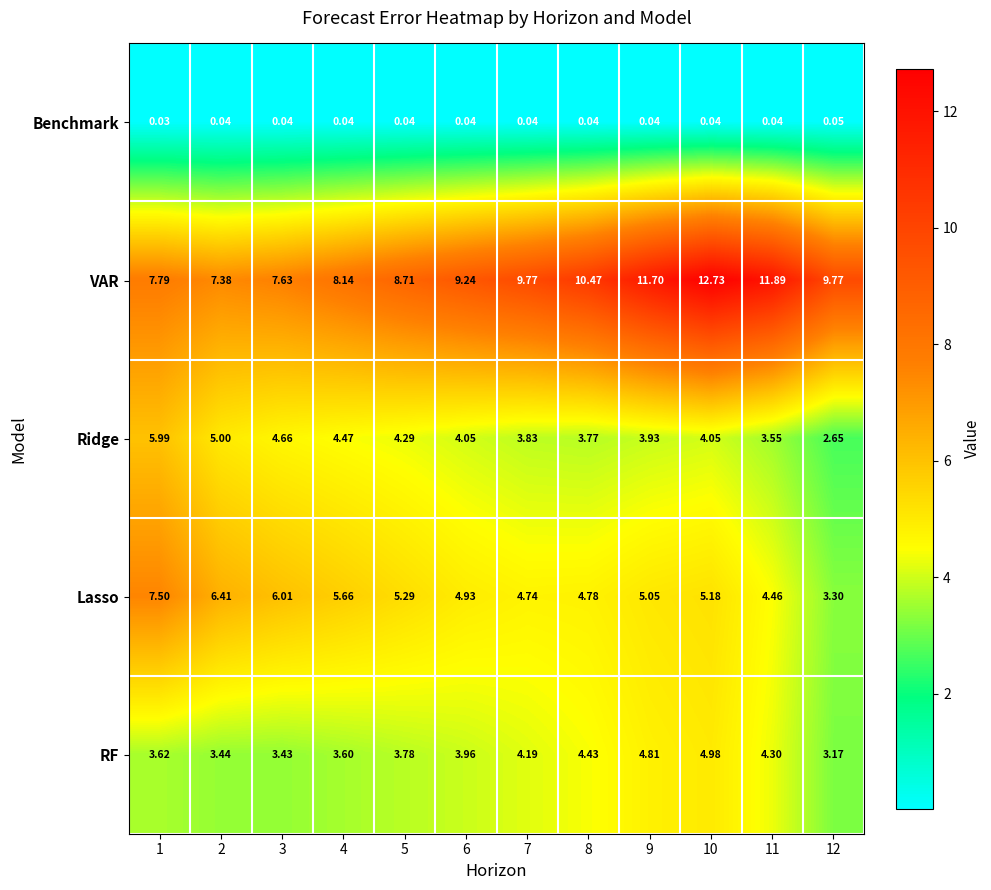

Which series has the largest total across all categories?

VAR